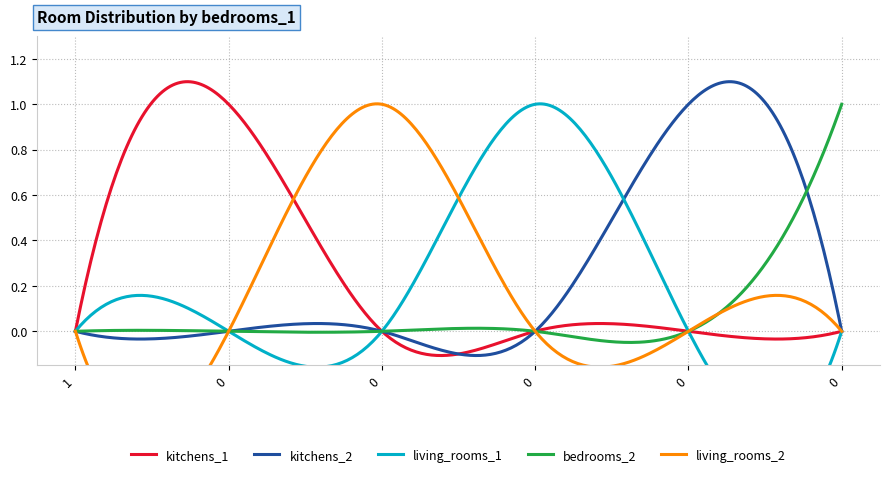

What is the highest value of the bedrooms_2 series?

1